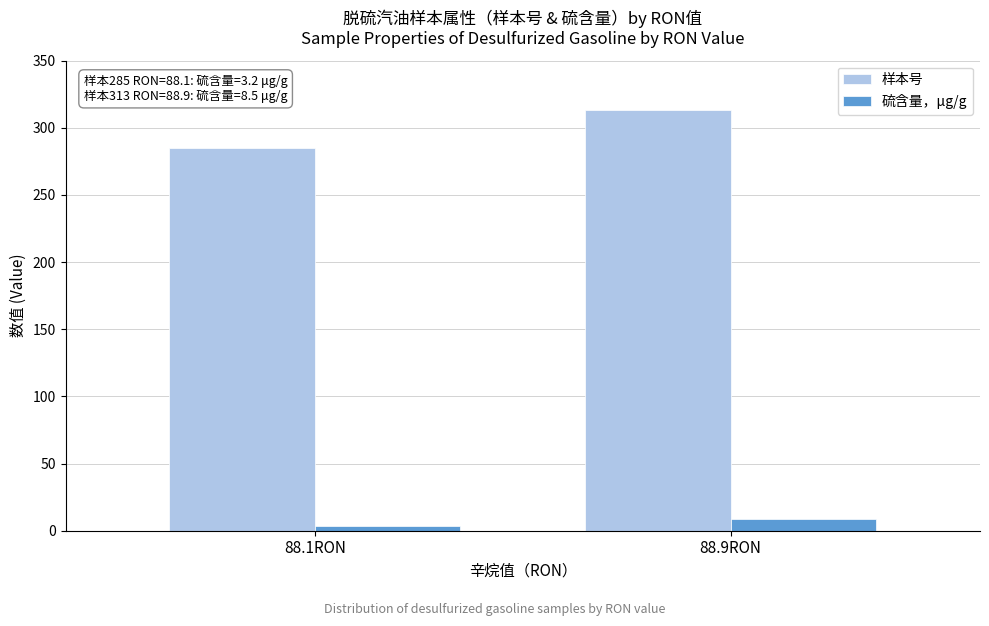

Rank the categories by 硫含量，μg/g value from lowest to highest.

88.1RON, 88.9RON